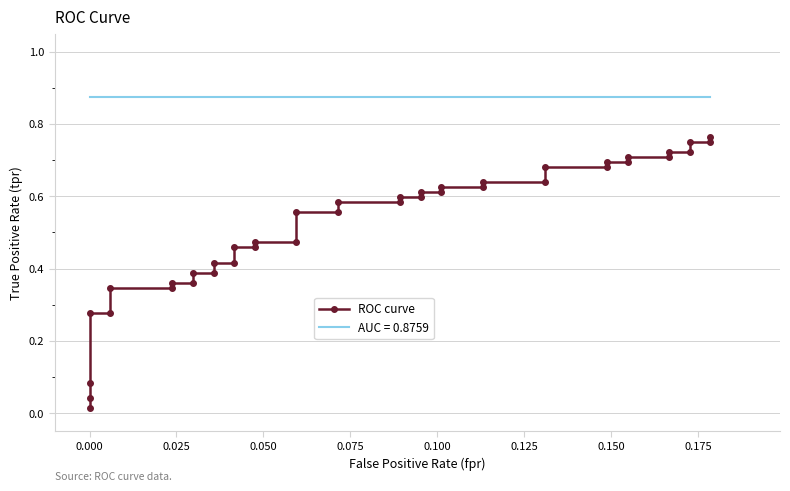

True or false: there are more than 1 points higher than both neighbors.

False